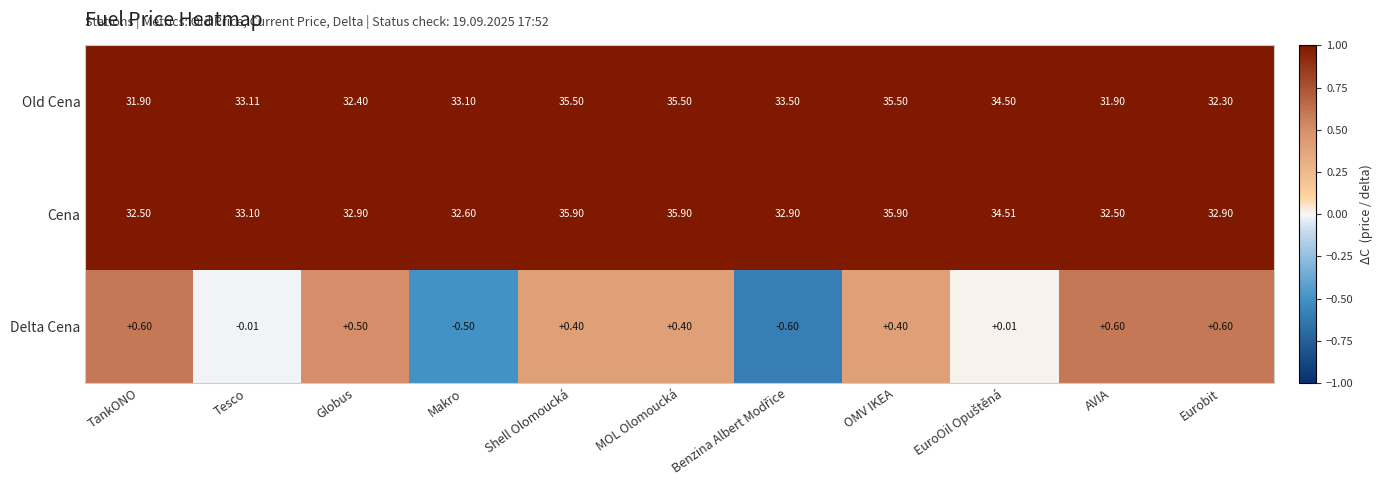

Between Globus and Makro, which series saw the biggest shift?

Delta Cena